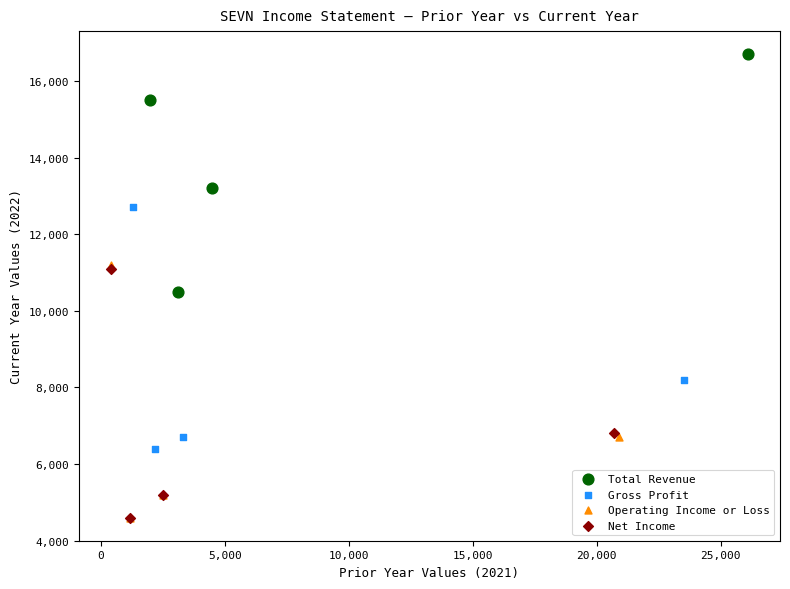

Which series contains the highest Y value?

Total Revenue